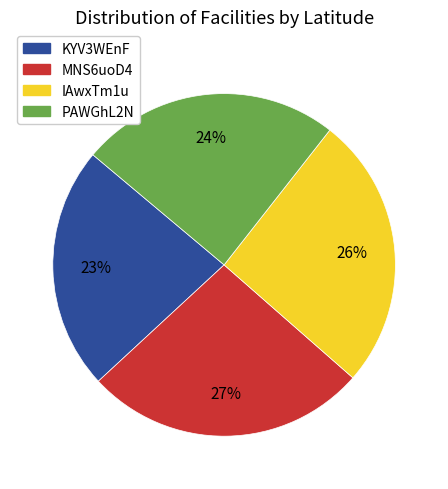

To the nearest percent, what is the combined percentage of PAWGhL2N and MNS6uoD4?

51%